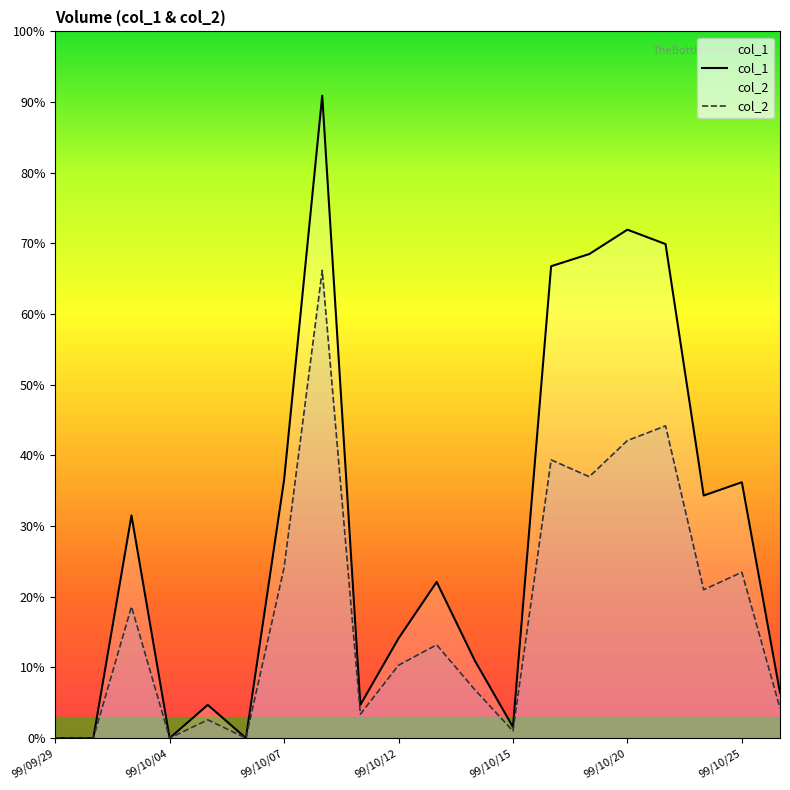

Where is col_2 nearest to the value 211160?

99/10/19